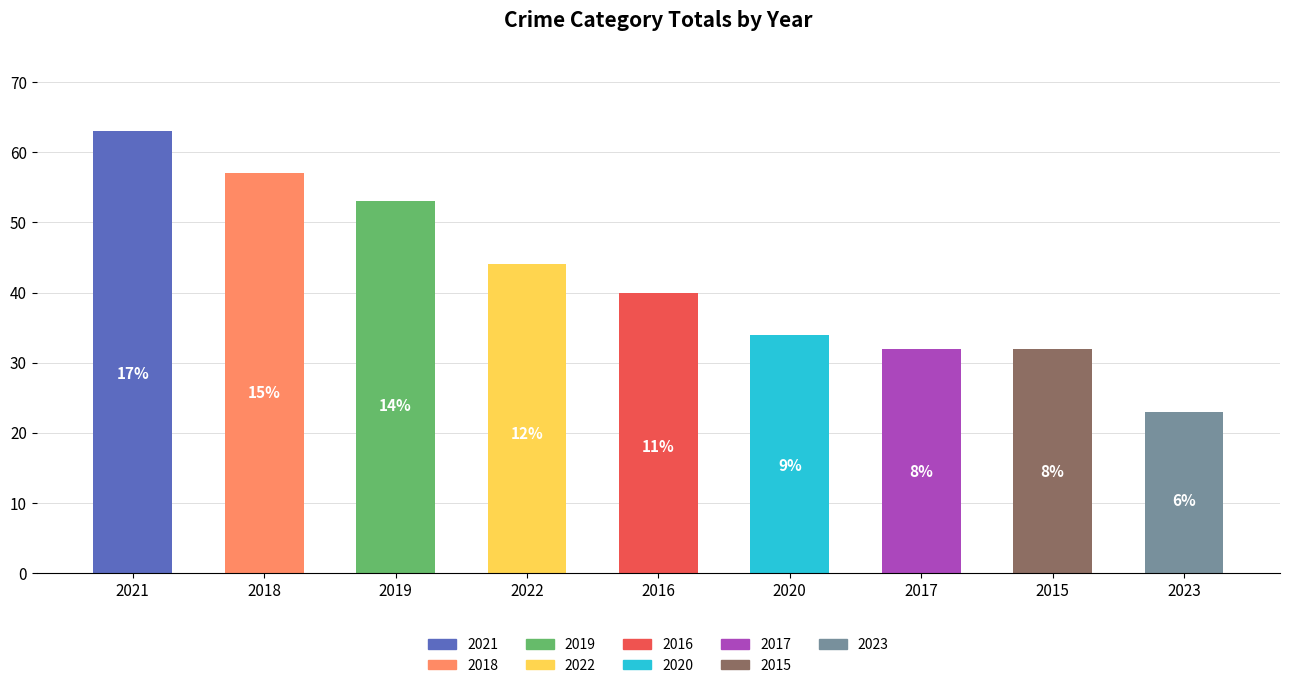

Where does the data first go above 40?

2021